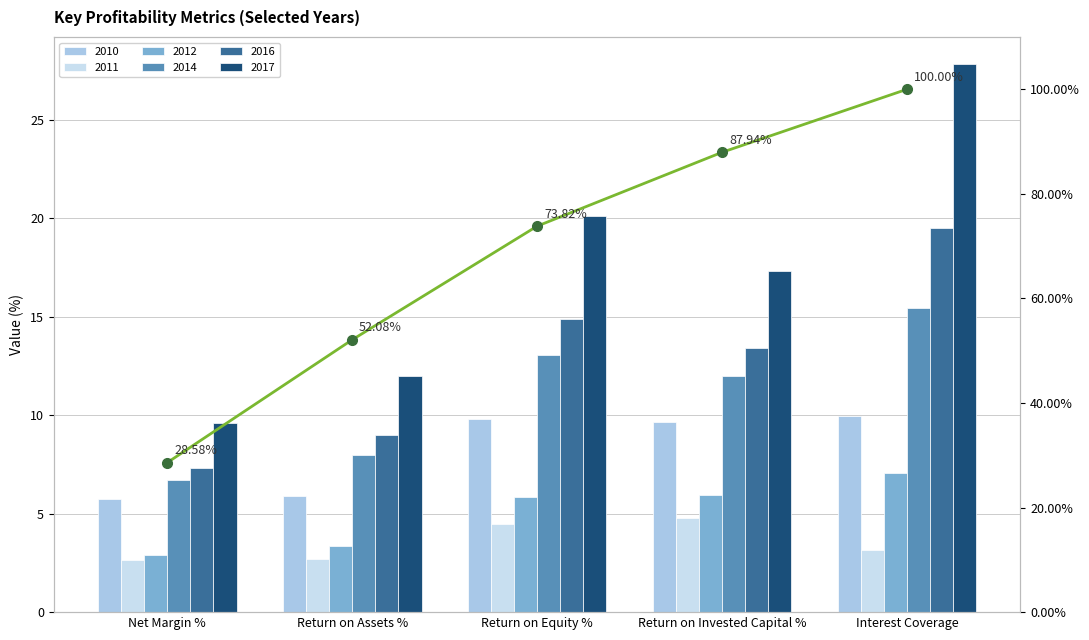

Approximately how many times larger is the value at Return on Assets % compared to Return on Invested Capital %?

0.6